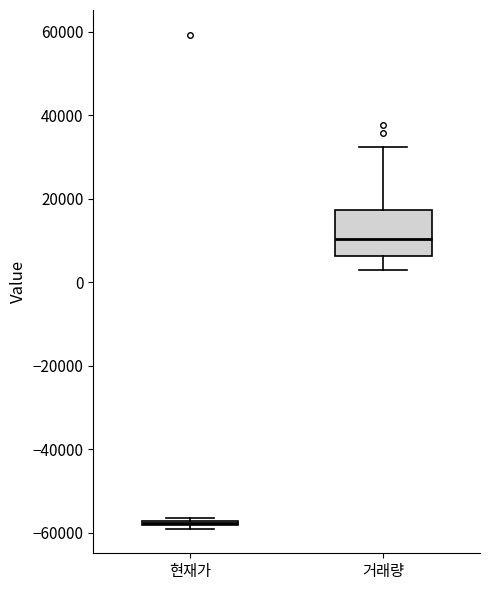

Reading left to right, read every box against the y-axis: the position of its median line, the range the box covers, and the ends of its whiskers. The values are not printed on the chart, so give them approximately, as read against the axis.

현재가: box collapsed to a line at -58000, whiskers -58000 to -56000
거래량: median 10000, box 6000 to 18000, whiskers 2000 to 32000